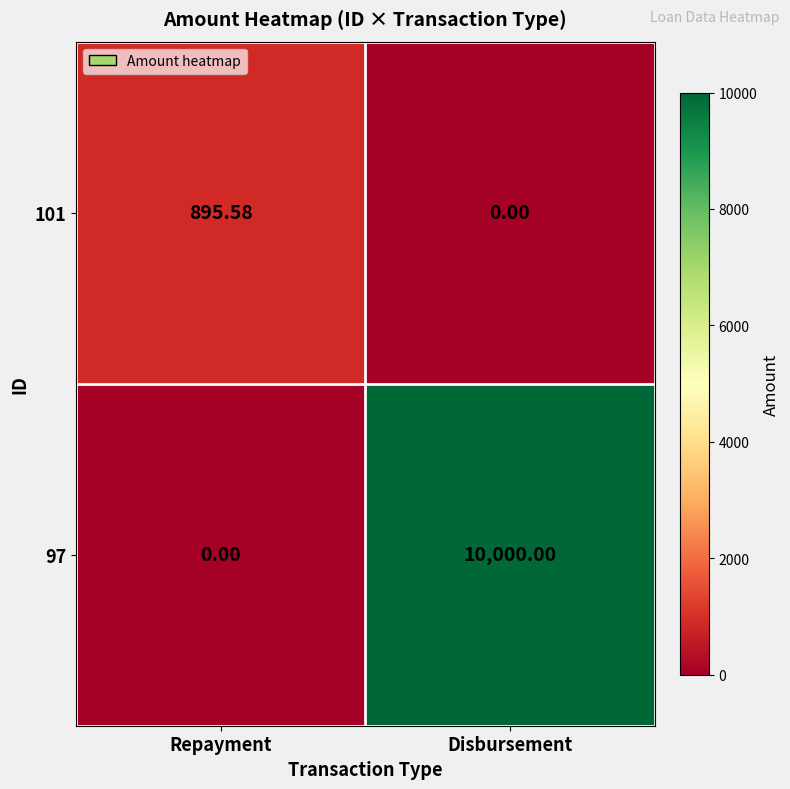

What is the total value across all series at Repayment?

895.6